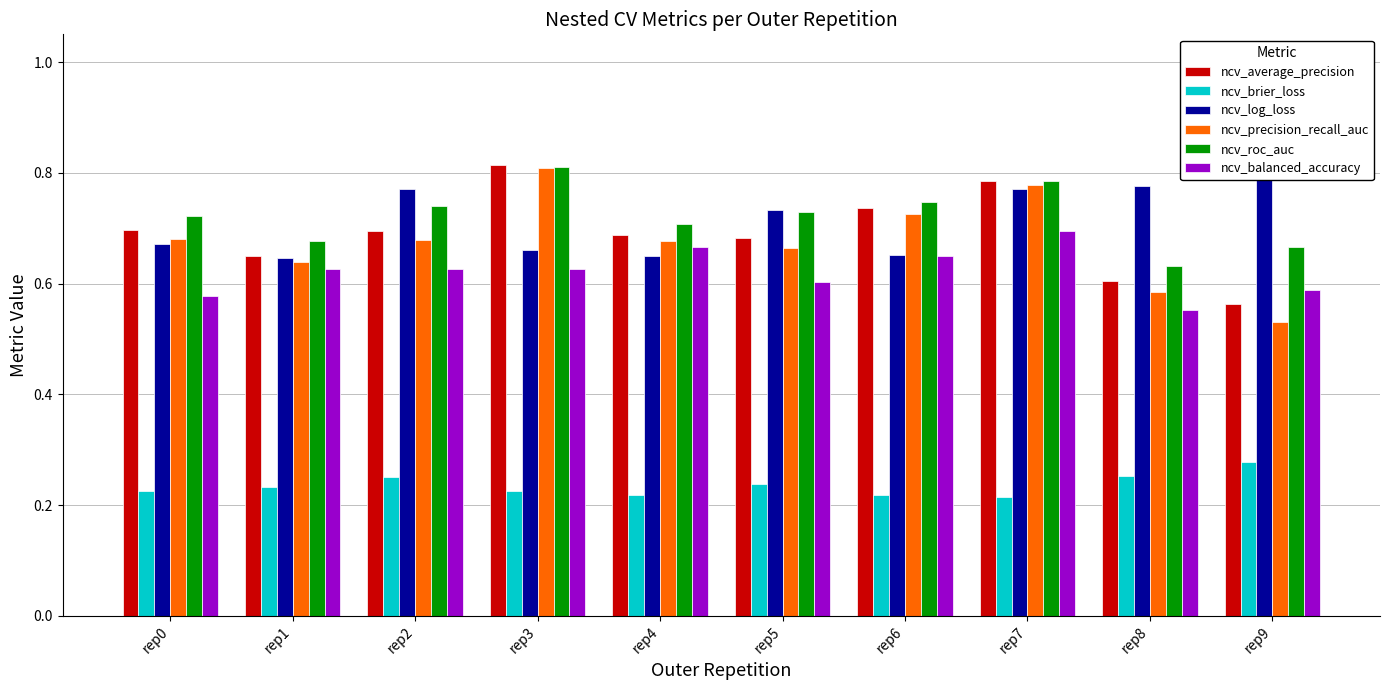

What is the sum of all ncv_average_precision values?

6.9